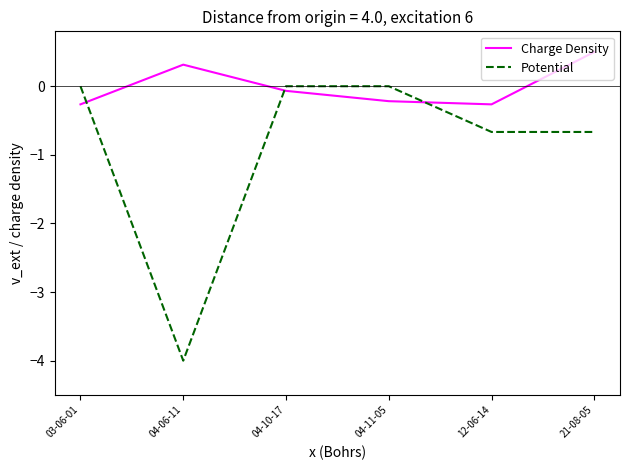

List the series in order of their peak value, highest first.

Charge Density, Potential